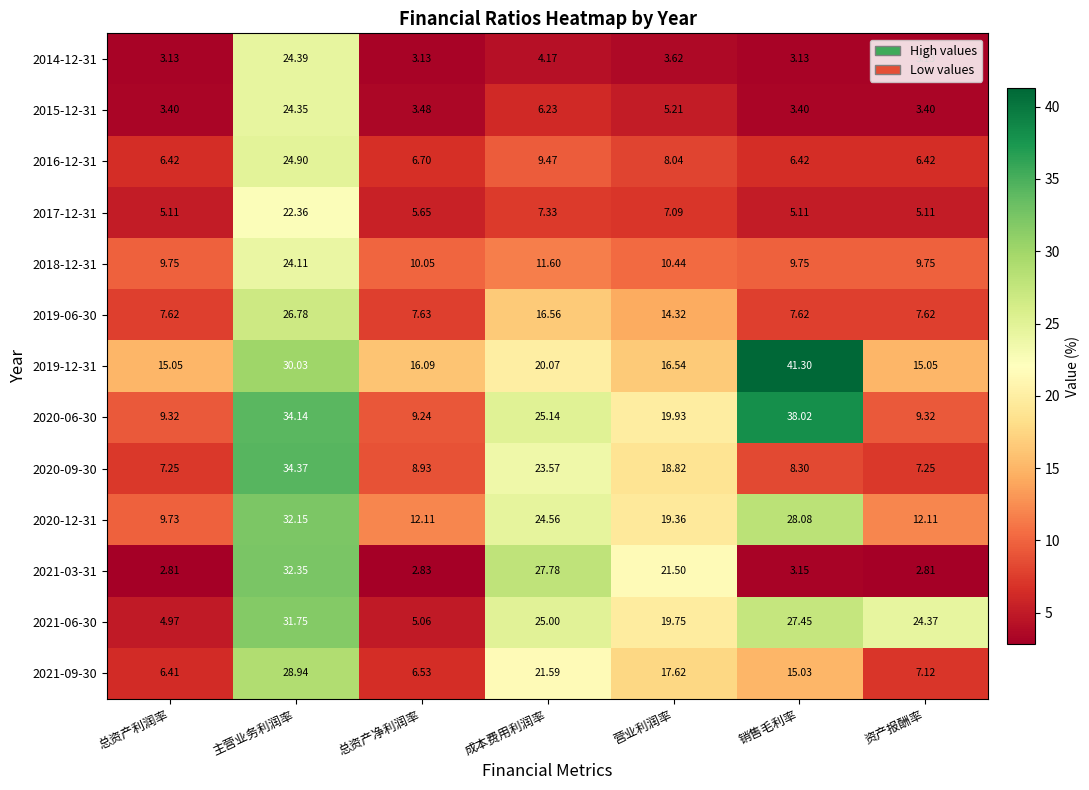

Where does the 2021-03-31 series first go above 3?

主营业务利润率